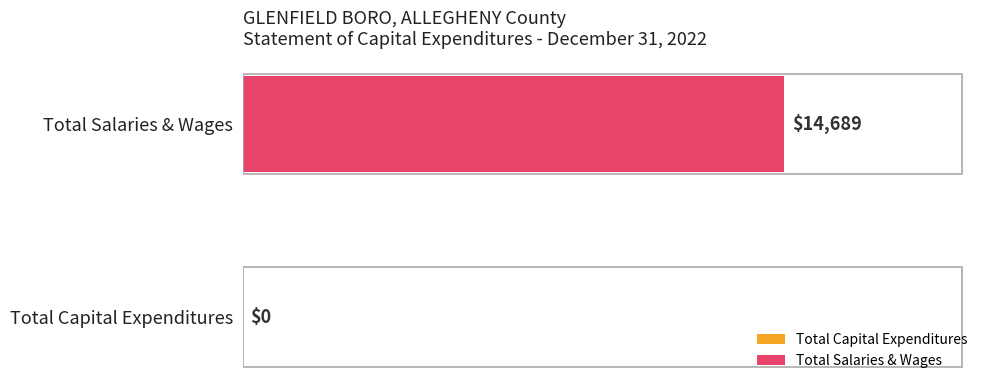

What is the sum of the values at Total Salaries & Wages and Total Capital Expenditures?

14689